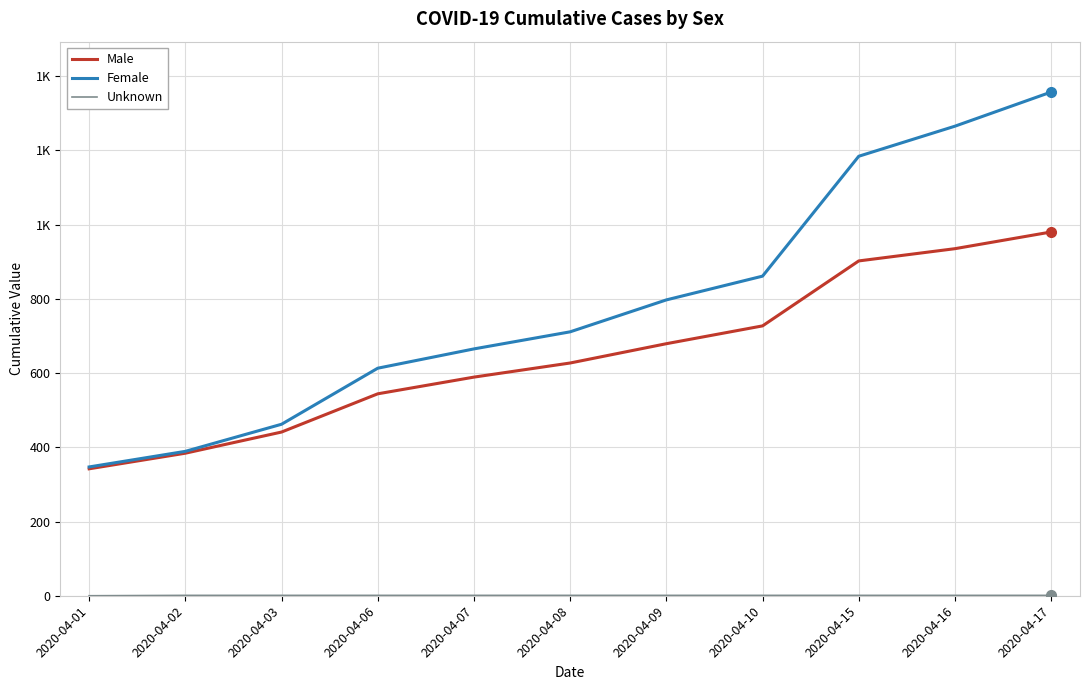

What is the average value of the Male series?

650